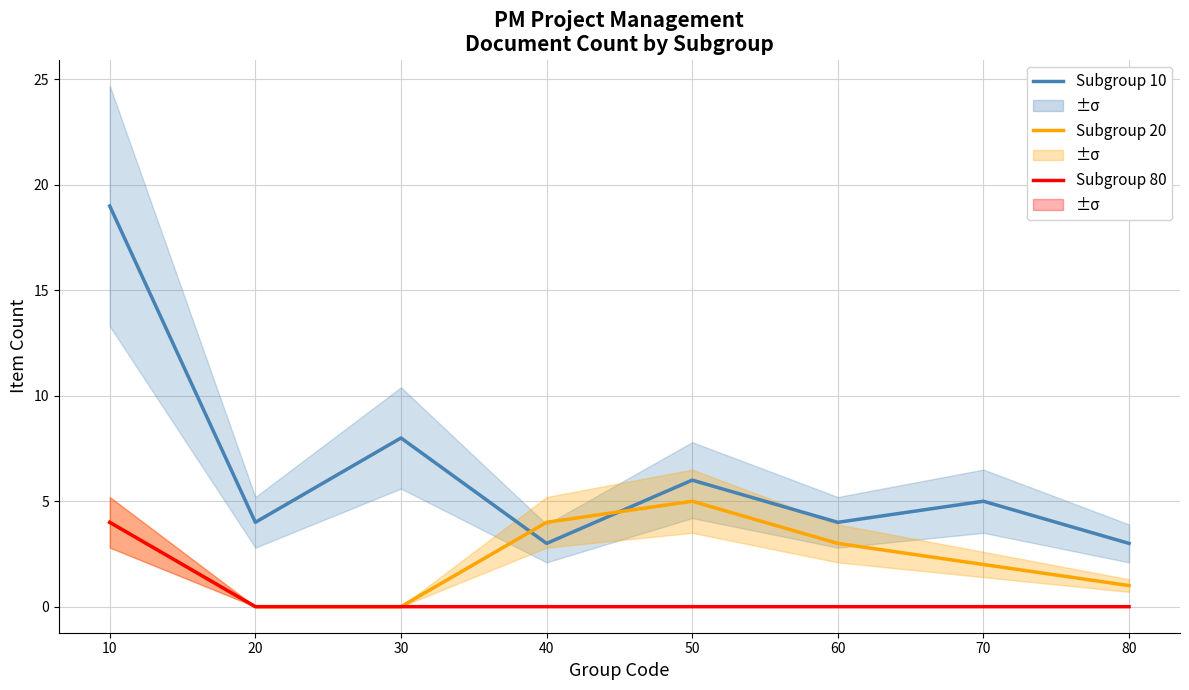

In Subgroup 10, how many points are higher than both neighbors (excluding endpoints)?

3